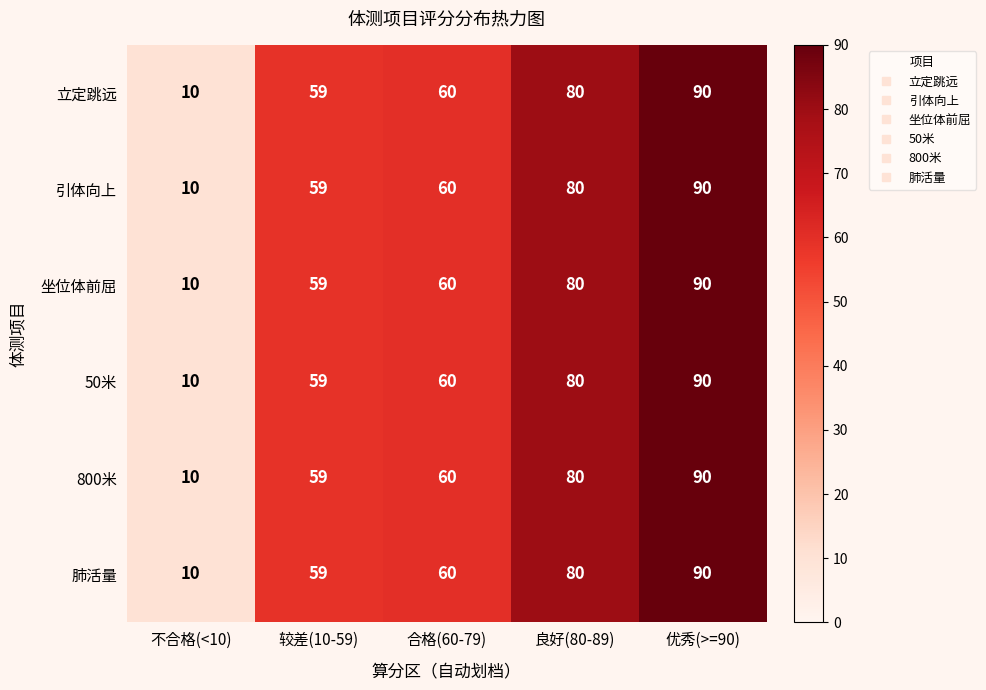

What is the total value across all series at 较差(10-59)?

354